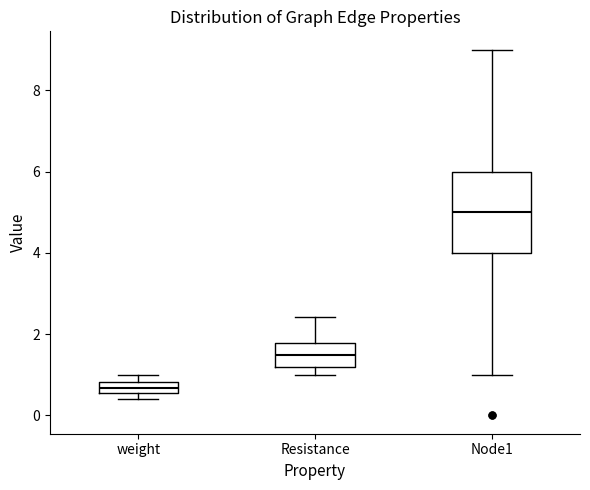

Which box is the tallest, from its lower edge to its upper edge?

Node1